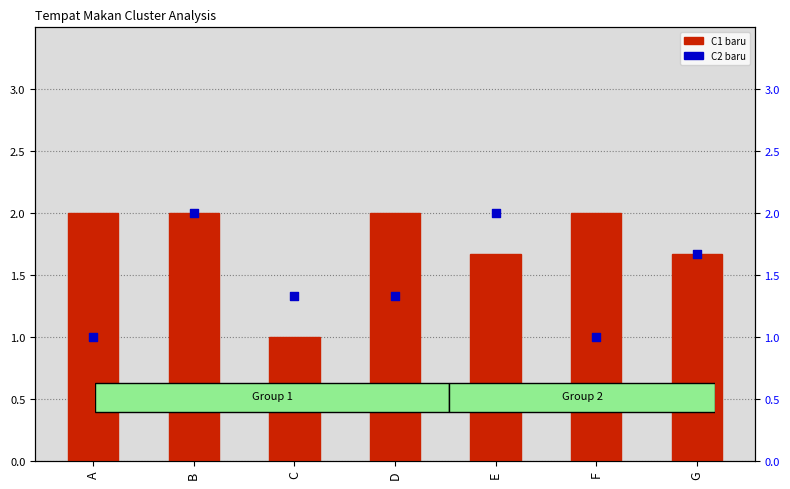

What are all the series names shown in the legend?

C1 baru, C2 baru